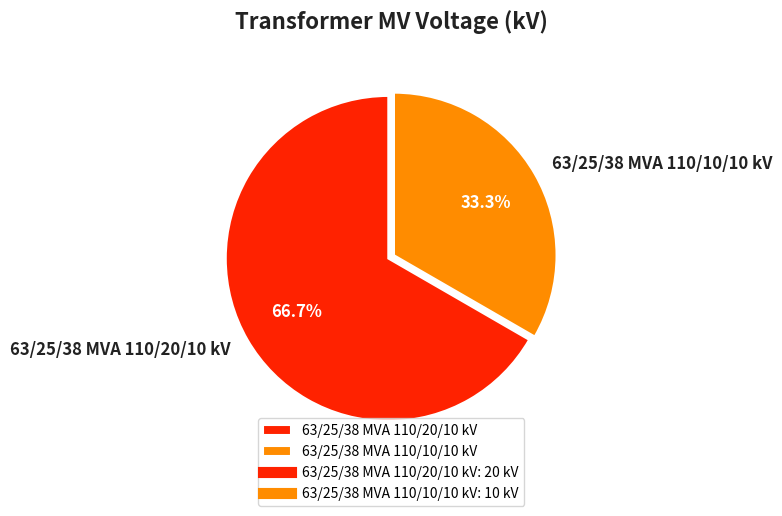

To the nearest percent, what is the average slice percentage?

50%